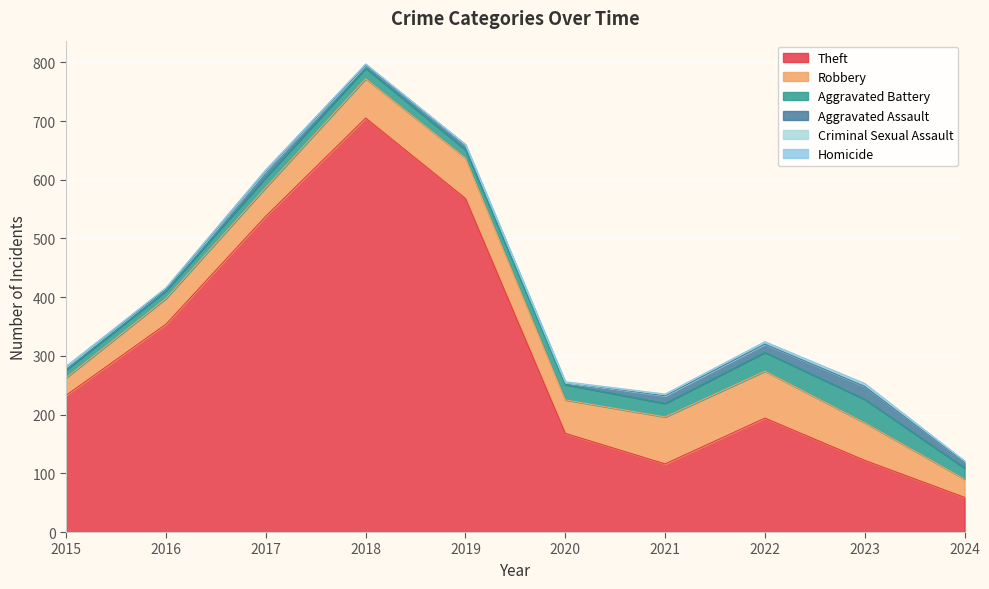

What is the difference between the highest and lowest values at 2021?

115